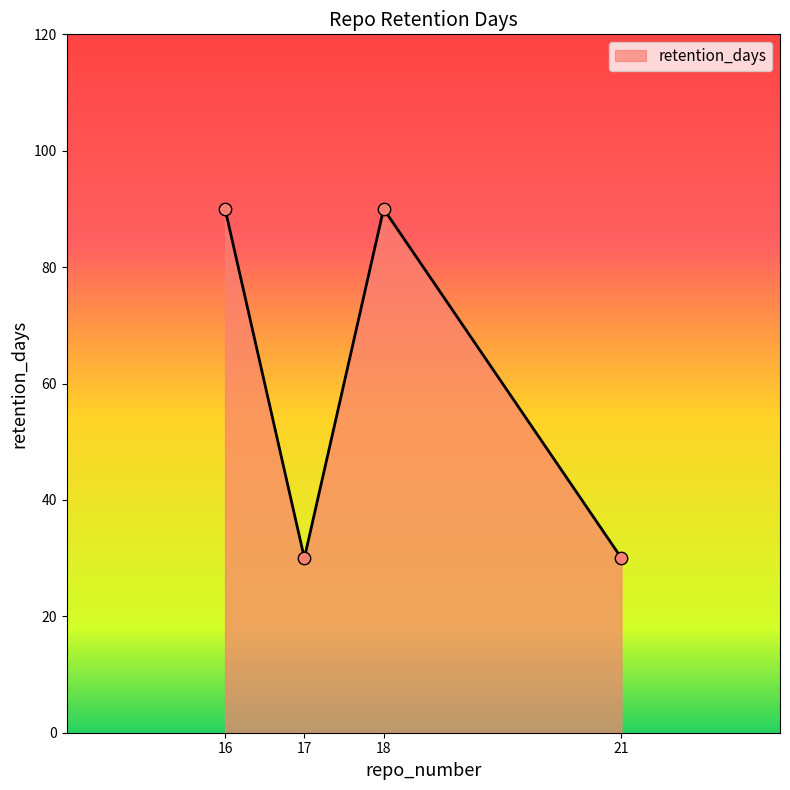

What is the change in value from 16 to 21?

-60